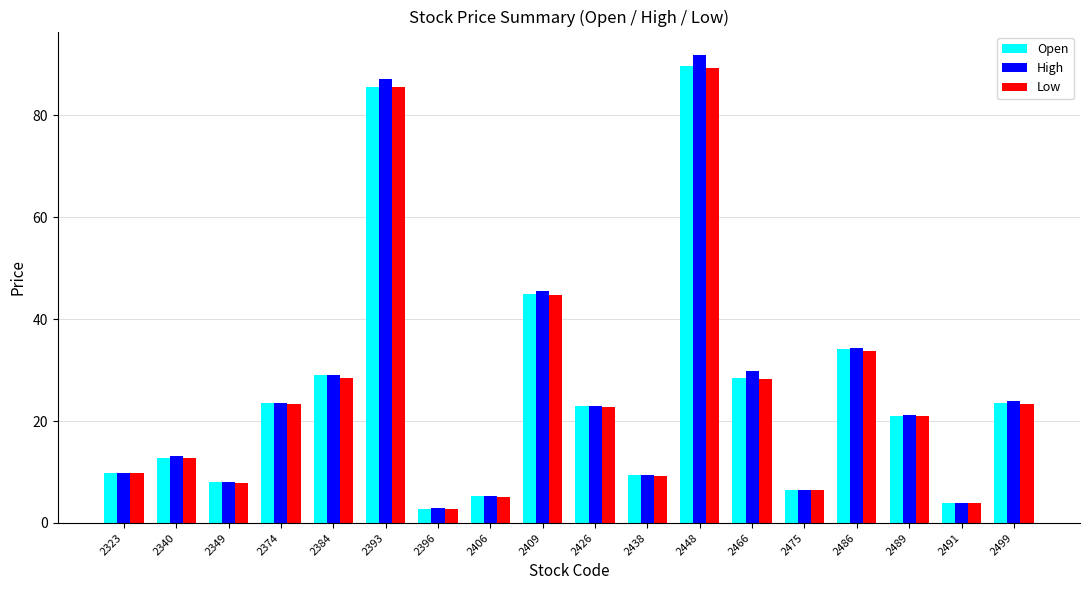

What is the value of the Low bar at the 18th from the left?

23.4